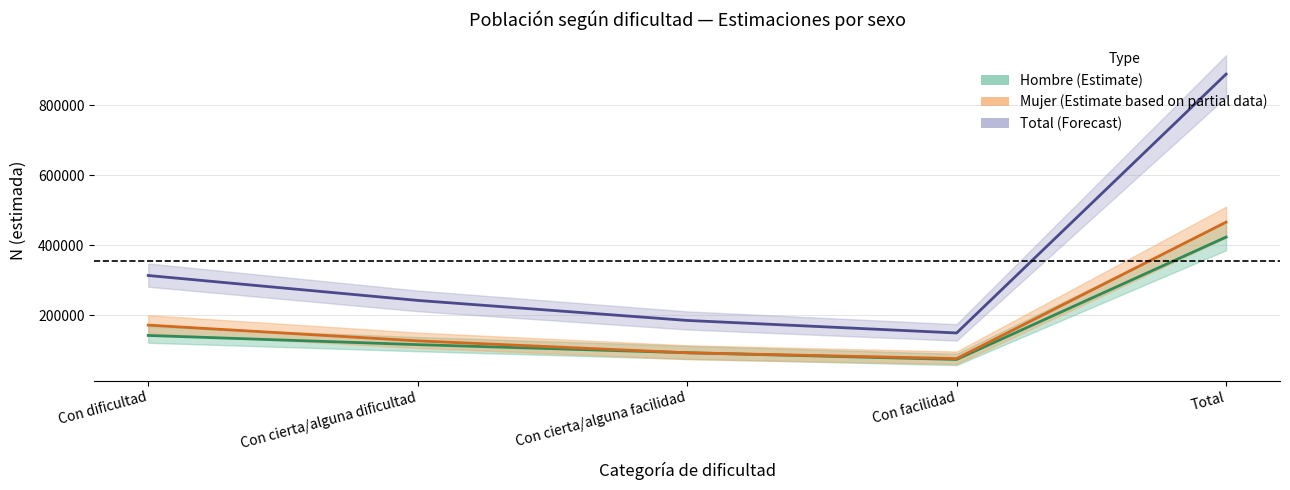

Which has a higher value, Con cierta/alguna dificultad or Con facilidad?

Con cierta/alguna dificultad